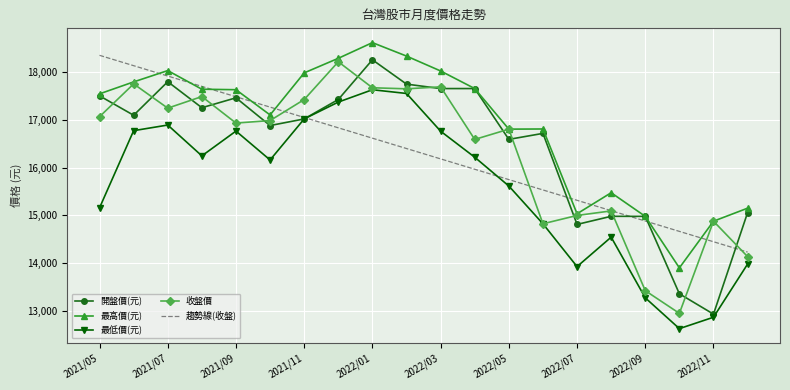

What are all the series names shown in the legend?

開盤價(元), 最高價(元), 最低價(元), 收盤價, 趨勢線(收盤)